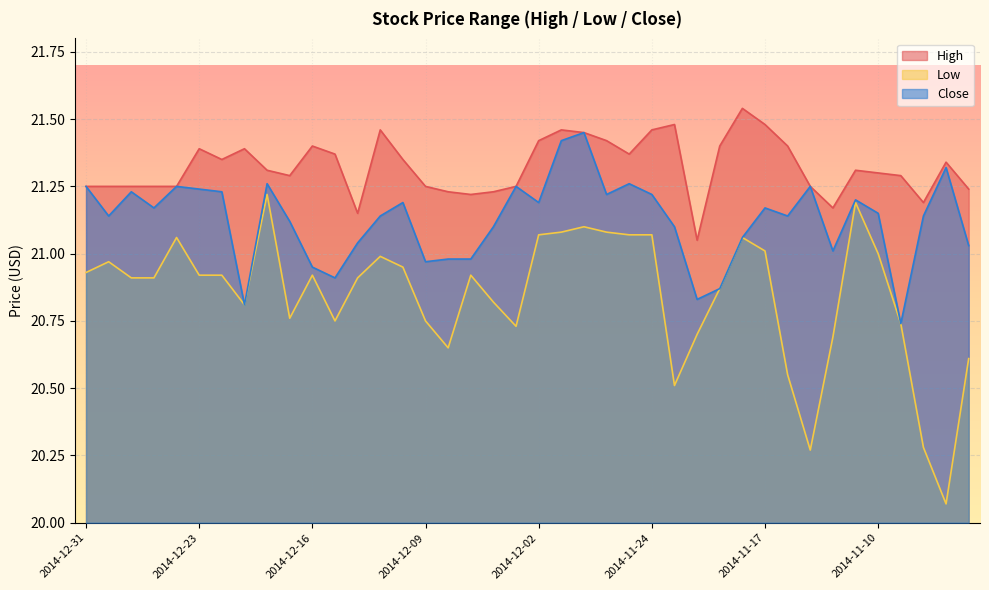

How many values in the Close series are below 21?

9